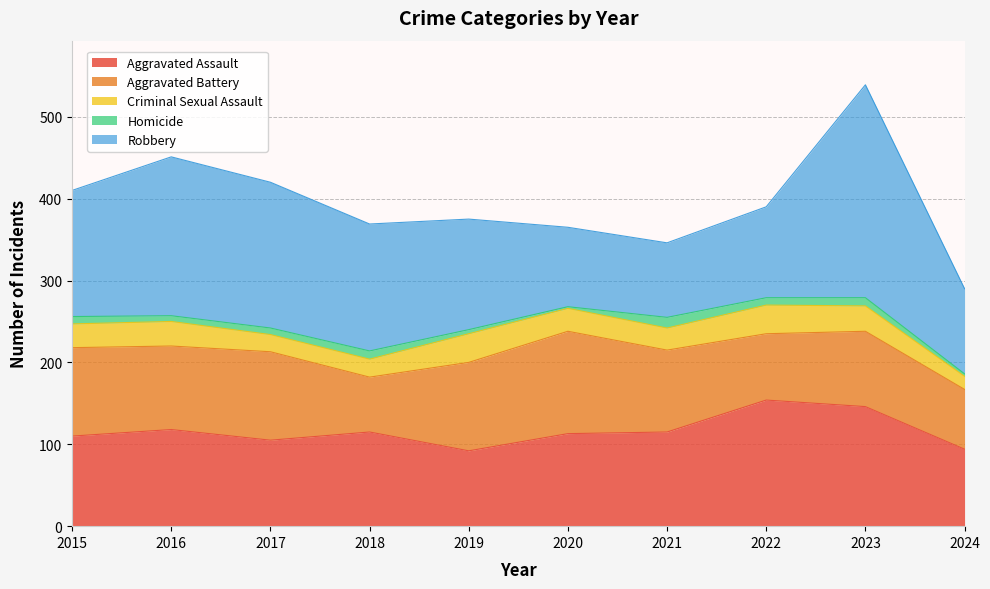

Does the chart have visible grid lines?

Yes